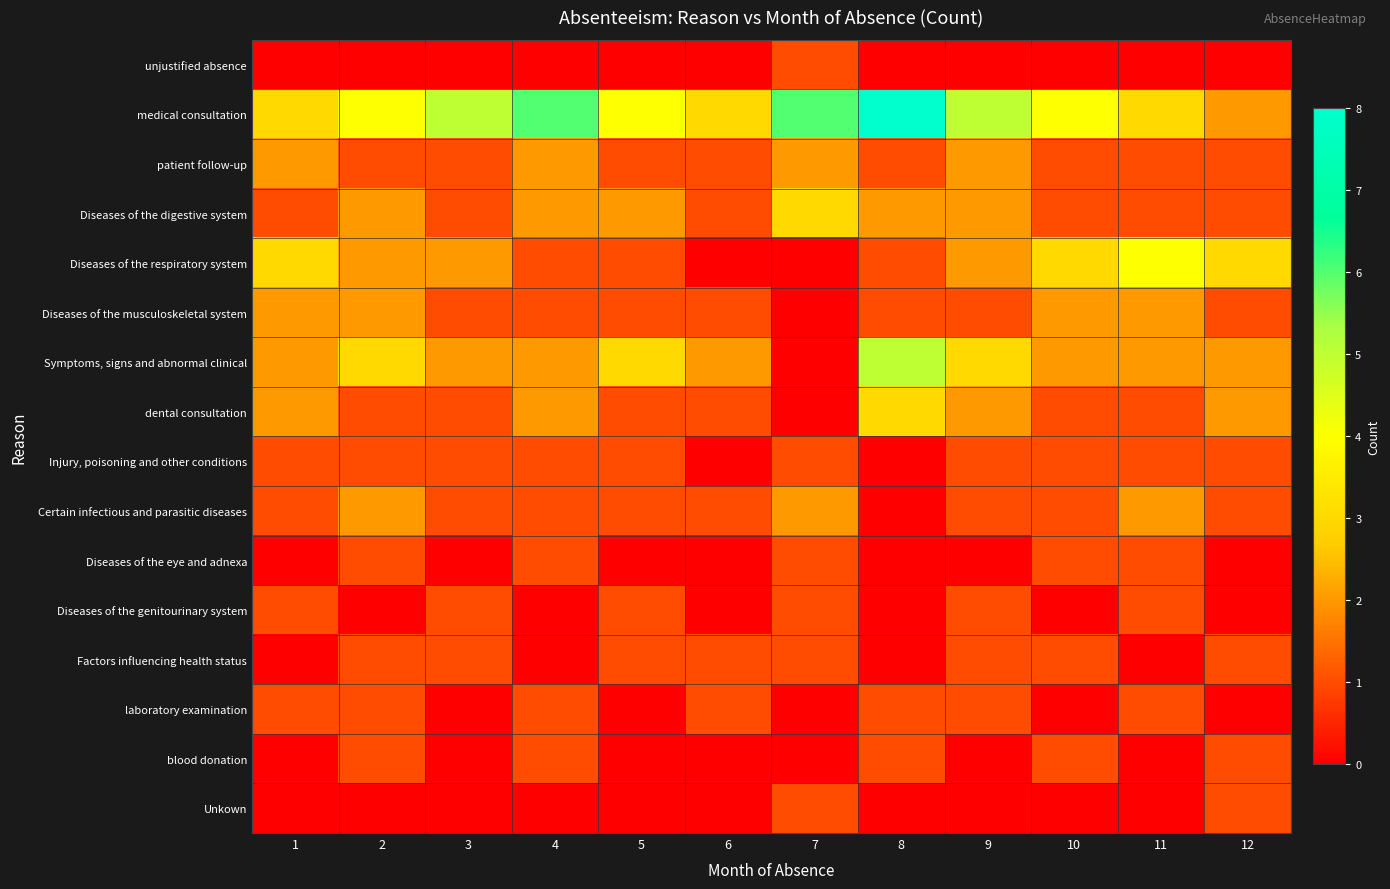

At 5, list the series in order from smallest to largest.

unjustified absence, Diseases of the eye and adnexa, laboratory examination, blood donation, Unkown, patient follow-up, Diseases of the respiratory system, Diseases of the musculoskeletal system, dental consultation, Injury, poisoning and other conditions, Certain infectious and parasitic diseases, Diseases of the genitourinary system, Factors influencing health status, Diseases of the digestive system, Symptoms, signs and abnormal clinical, medical consultation